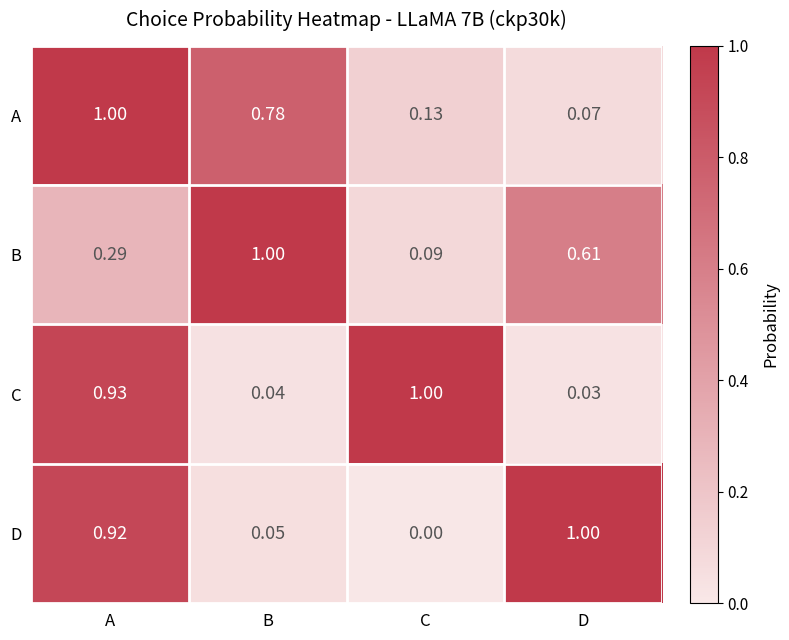

What is the total value across all series at A?

3.1